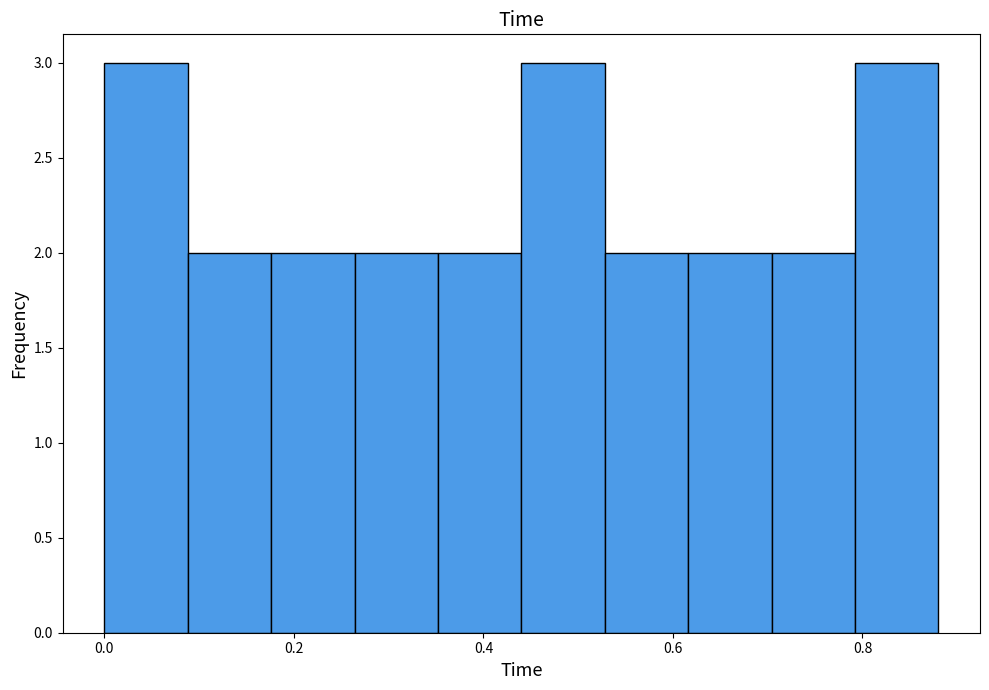

Reading left to right, transcribe this chart: for each bar, give the range it covers on the x-axis and its height. Neither the bar edges nor the heights are printed on the chart, so give them approximately, as read against the axes.

0.000 to 0.088: 3
0.088 to 0.176: 2
0.176 to 0.264: 2
0.264 to 0.352: 2
0.352 to 0.440: 2
0.440 to 0.528: 3
0.528 to 0.616: 2
0.616 to 0.704: 2
0.704 to 0.792: 2
0.792 to 0.880: 3